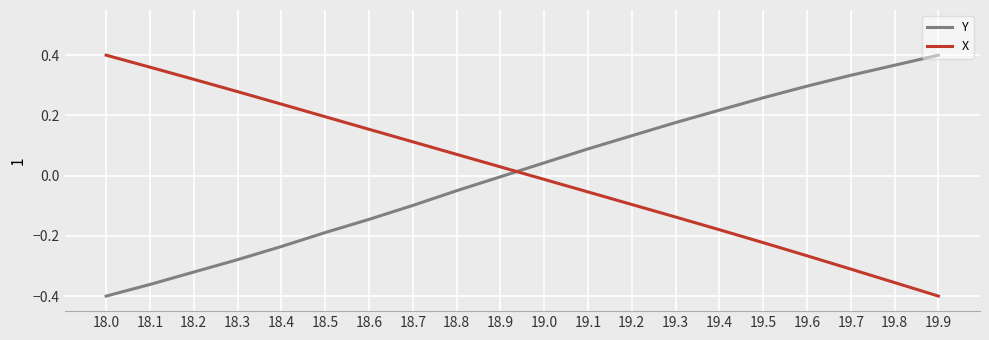

How many times do X and Y cross each other?

1